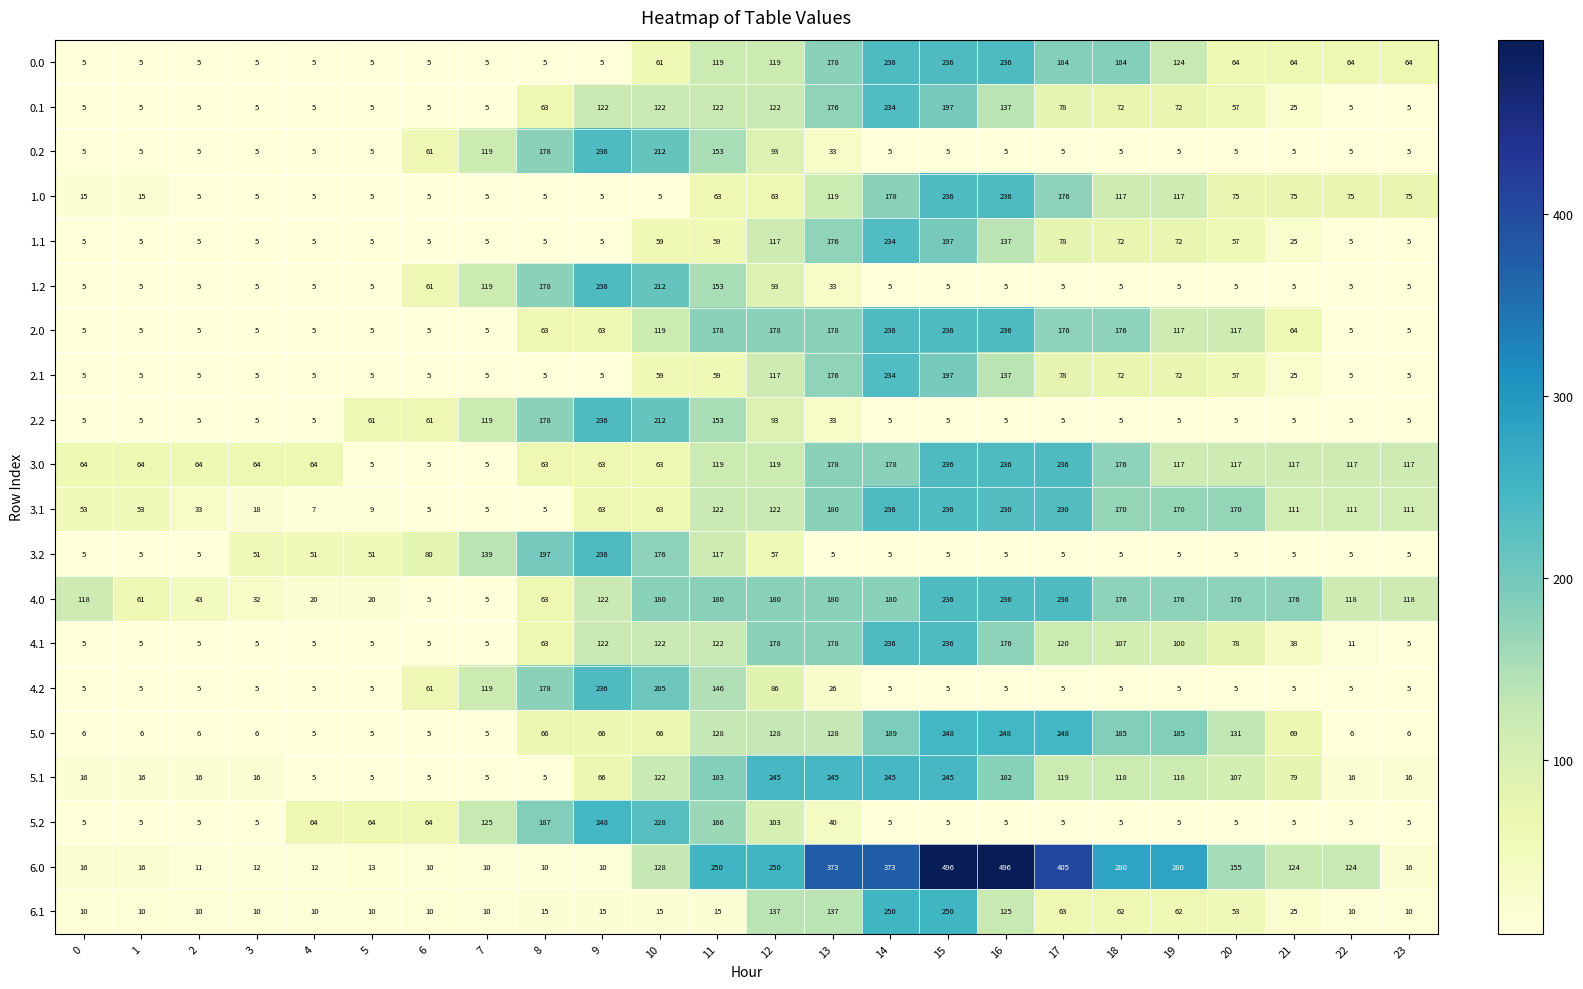

How many distinct data groups are displayed?

20